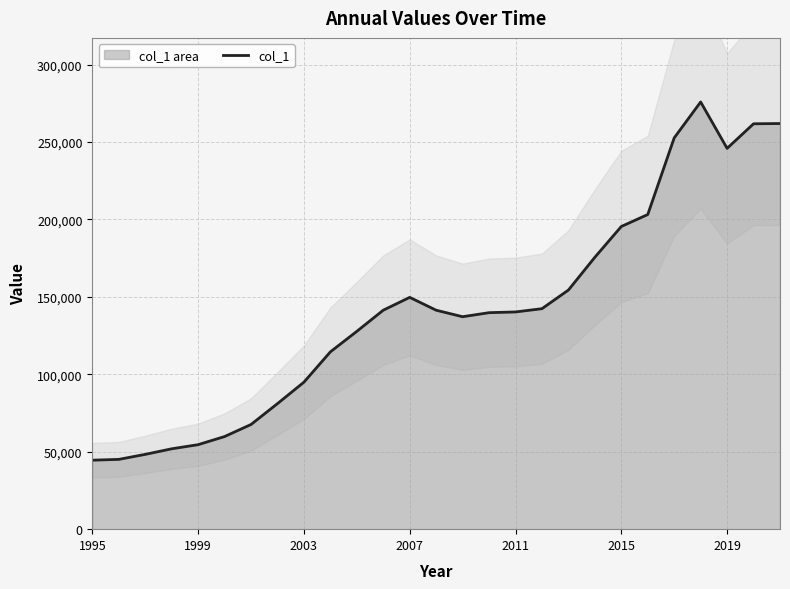

The value of col_1 at 2011 is 140250. True or false?

True